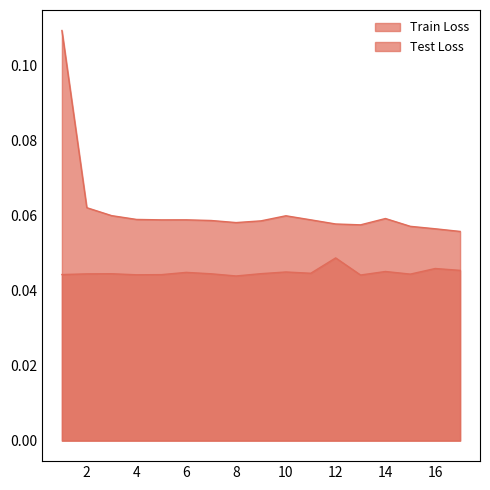

At 8, list the series in order from largest to smallest.

Train Loss, Test Loss